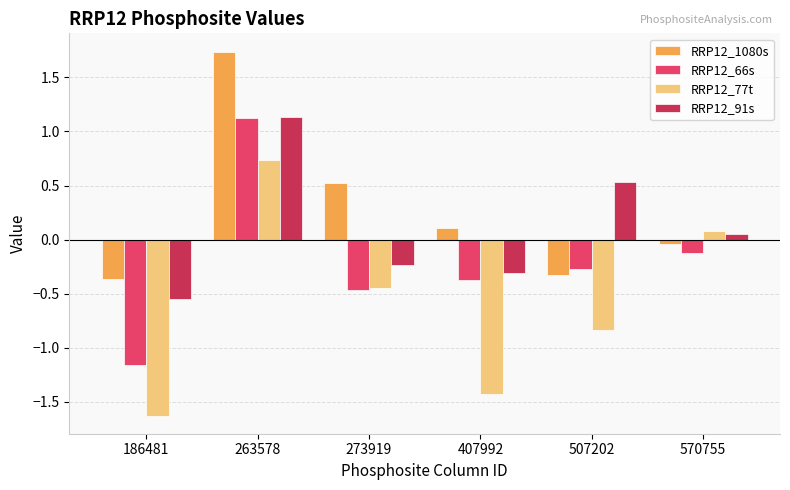

What are all the series names shown in the legend?

RRP12_1080s, RRP12_66s, RRP12_77t, RRP12_91s